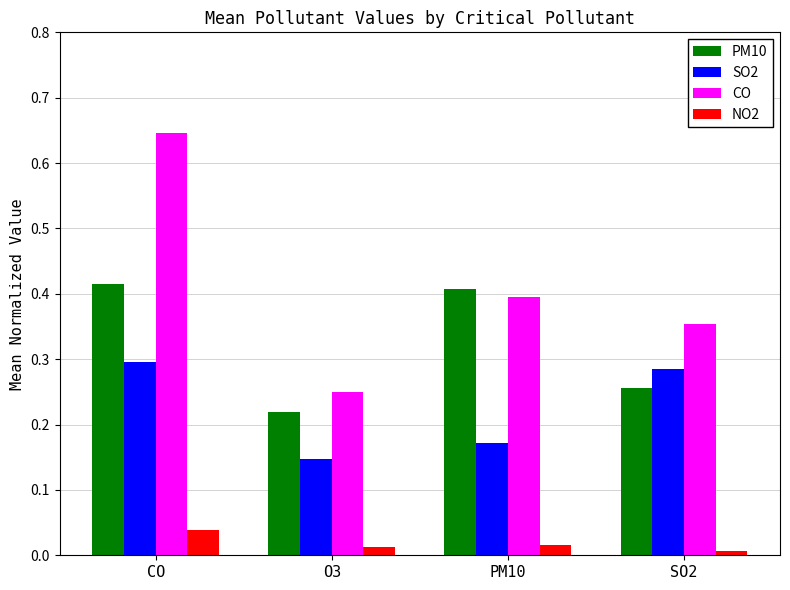

Which series has the largest range (max minus min)?

CO